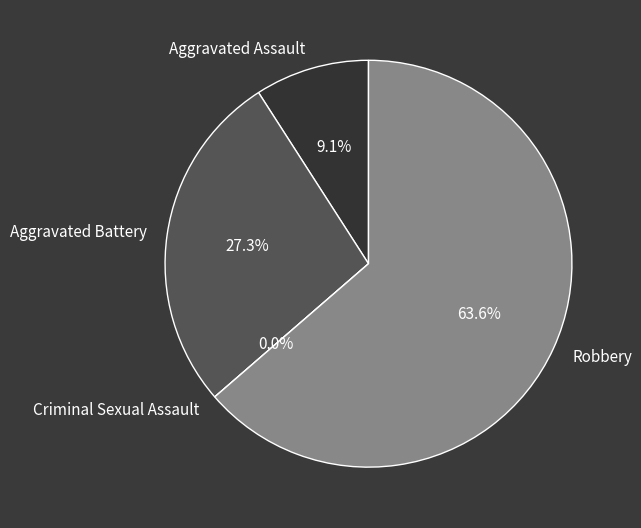

To the nearest percent, what is the difference between the Aggravated Battery and Aggravated Assault slice percentages?

18%